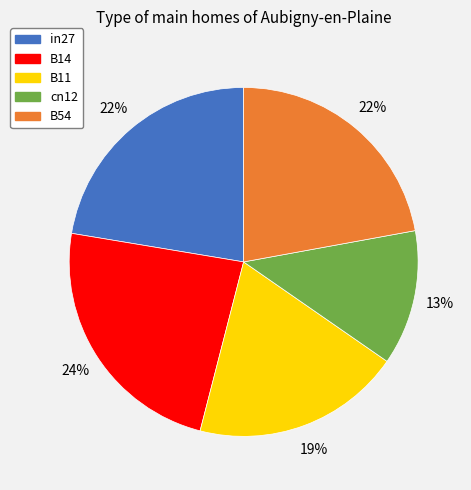

To the nearest percent, what percentage of the pie is B14?

24%